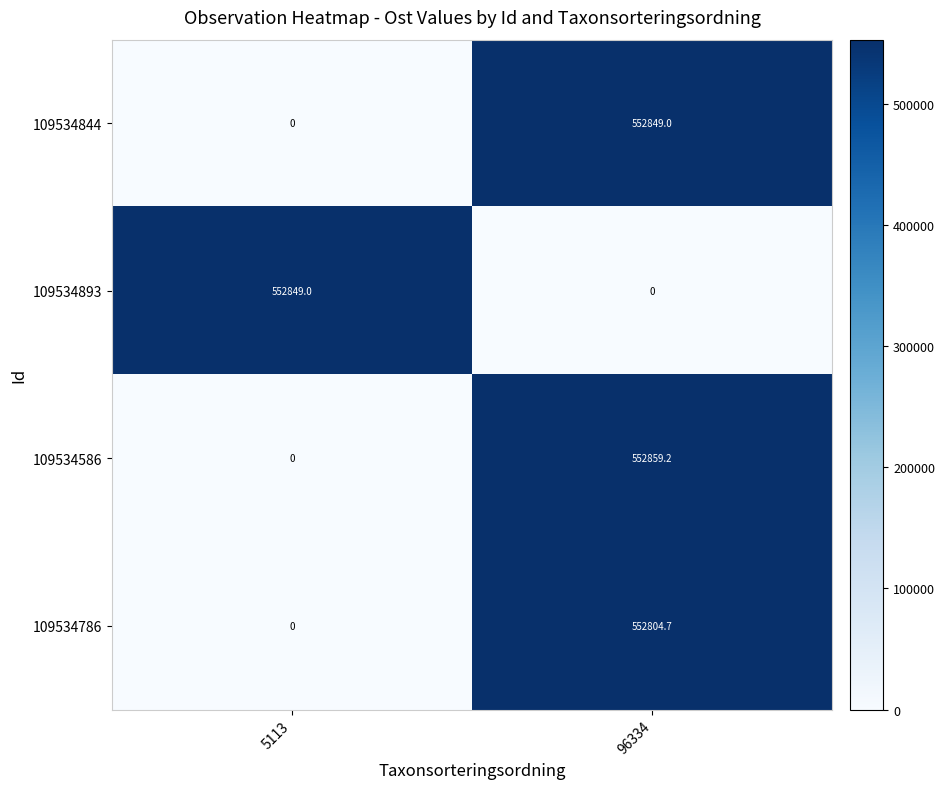

True or false: 109534844 has a value of 552849.0 at 96334.

True